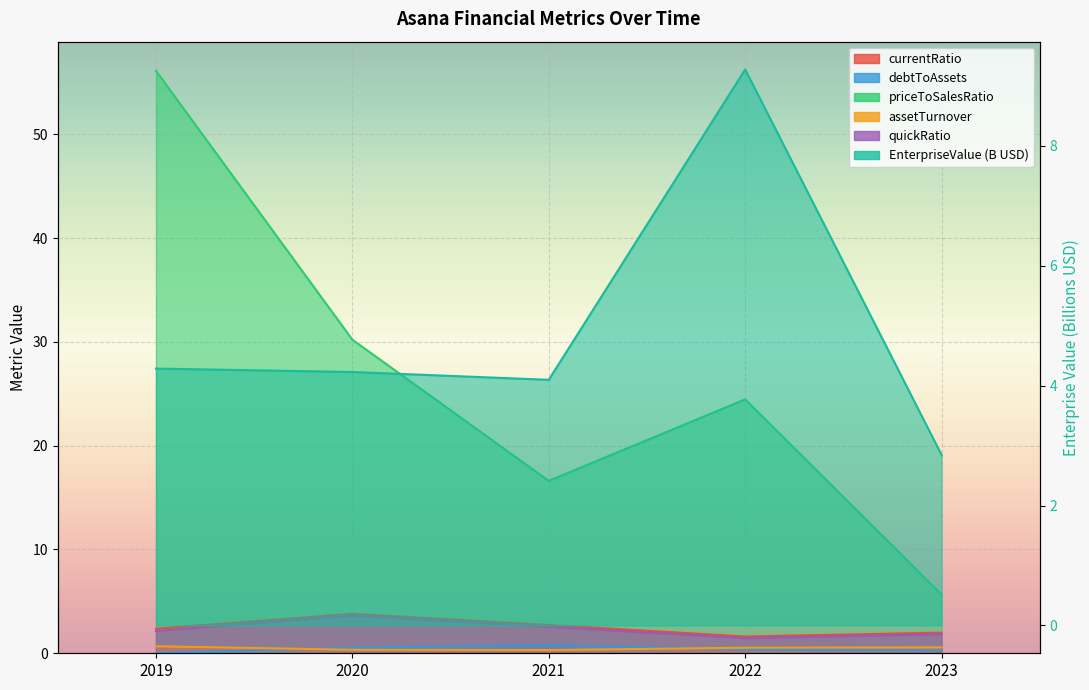

Which series has the largest range (max minus min)?

priceToSalesRatio